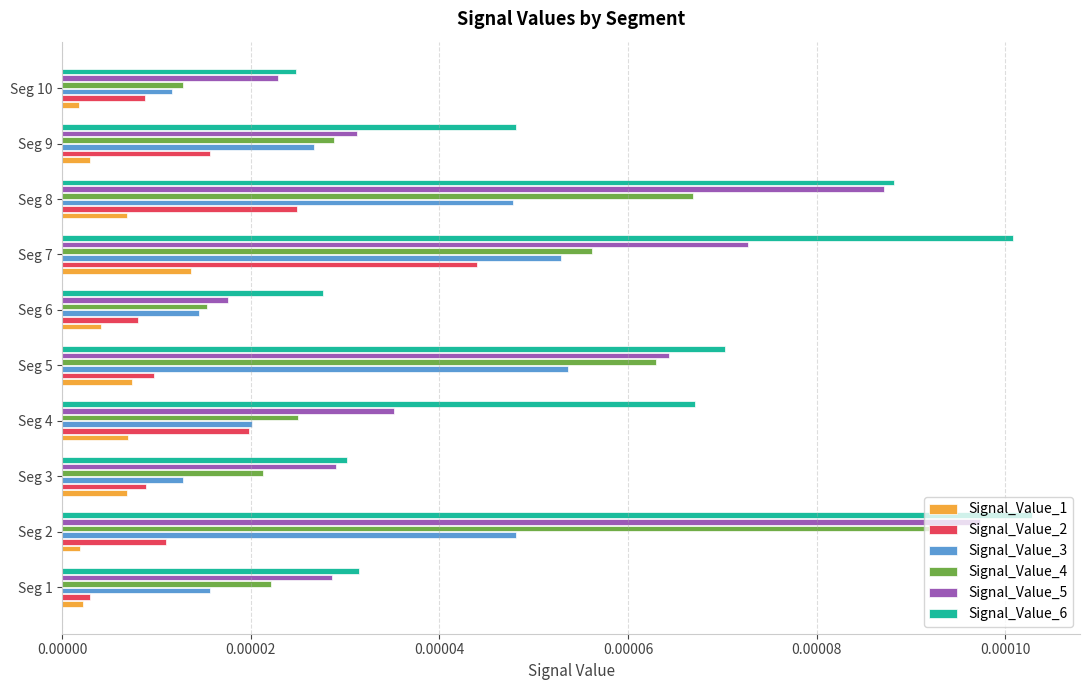

Which category has the highest value in the Signal_Value_5 series?

Seg 2